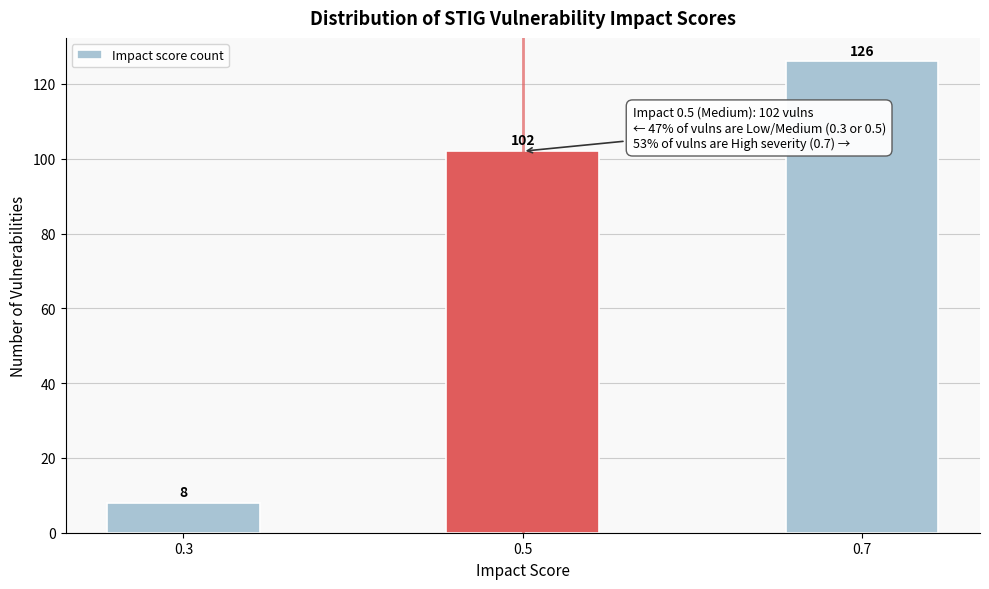

Reading left to right, transcribe all the data shown in this chart.

0.3=8	0.5=102	0.7=126